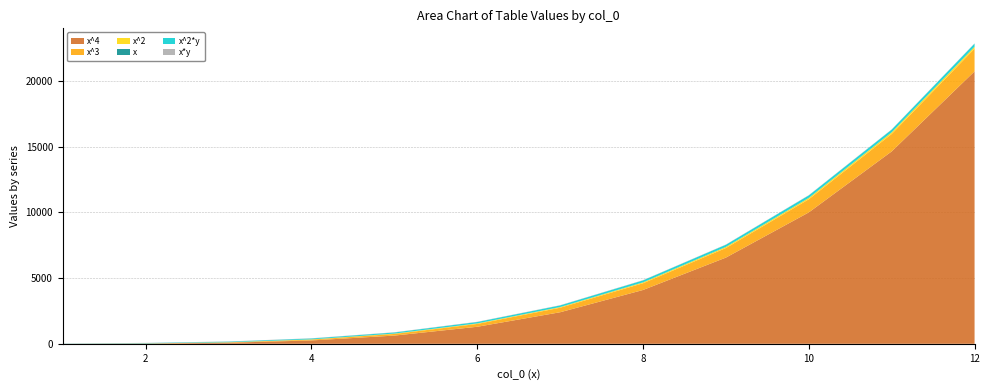

Reading left to right, extract all data points from this chart.

x^4: 1.0	16.0	81.0	256.0	625.0	1296.0	2401.0	4096.0	6561.0	10000.0	14641.0	20736.0
x^3: 1.0	8.0	27.0	64.0	125.0	216.0	343.0	512.0	729.0	1000.0	1331.0	1728.0
x^2: 1.0	4.0	9.0	16.0	25.0	36.0	49.0	64.0	81.0	100.0	121.0	144.0
x: 1.0	2.0	3.0	4.0	5.0	6.0	7.0	8.0	9.0	10.0	11.0	12.0
x^2*y: 9.9	26.9	44.5	65.0	82.0	104.8	120.0	145.3	158.8	185.0	197.2	227.5
x*y: 9.9	13.4	14.8	16.2	16.4	17.5	17.1	18.2	17.6	18.5	17.9	19.0